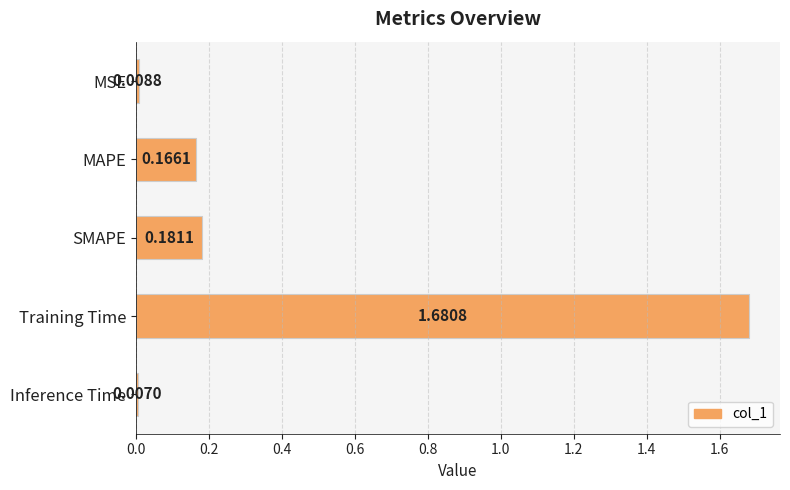

What is the sum of all values?

2.0